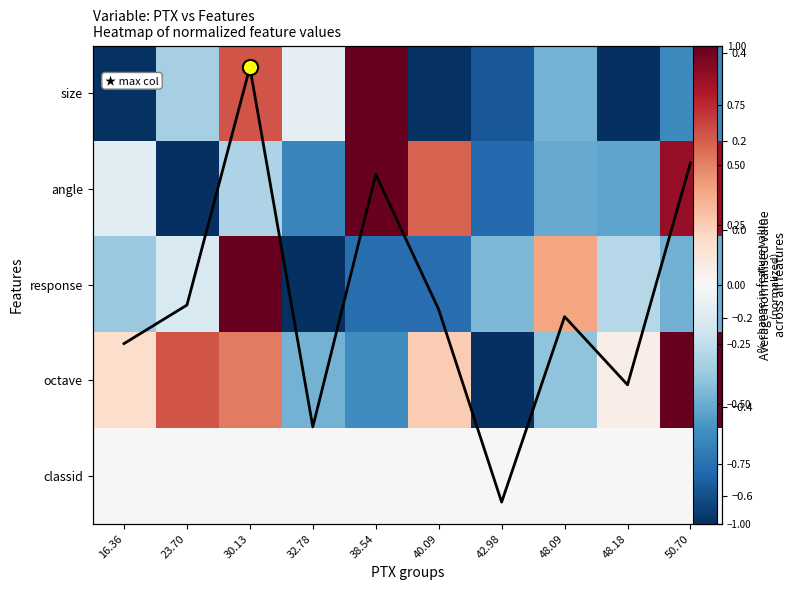

What is the approximate value of Mean norm. value at 38.54?

0.1